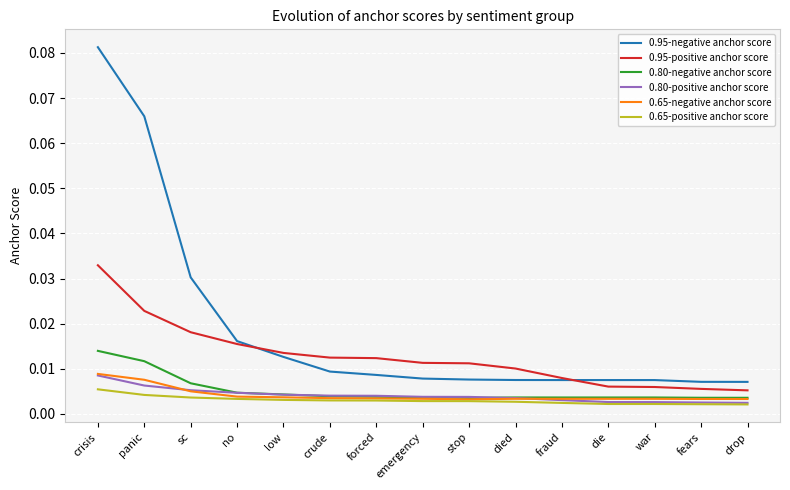

What position from the right is forced?

9